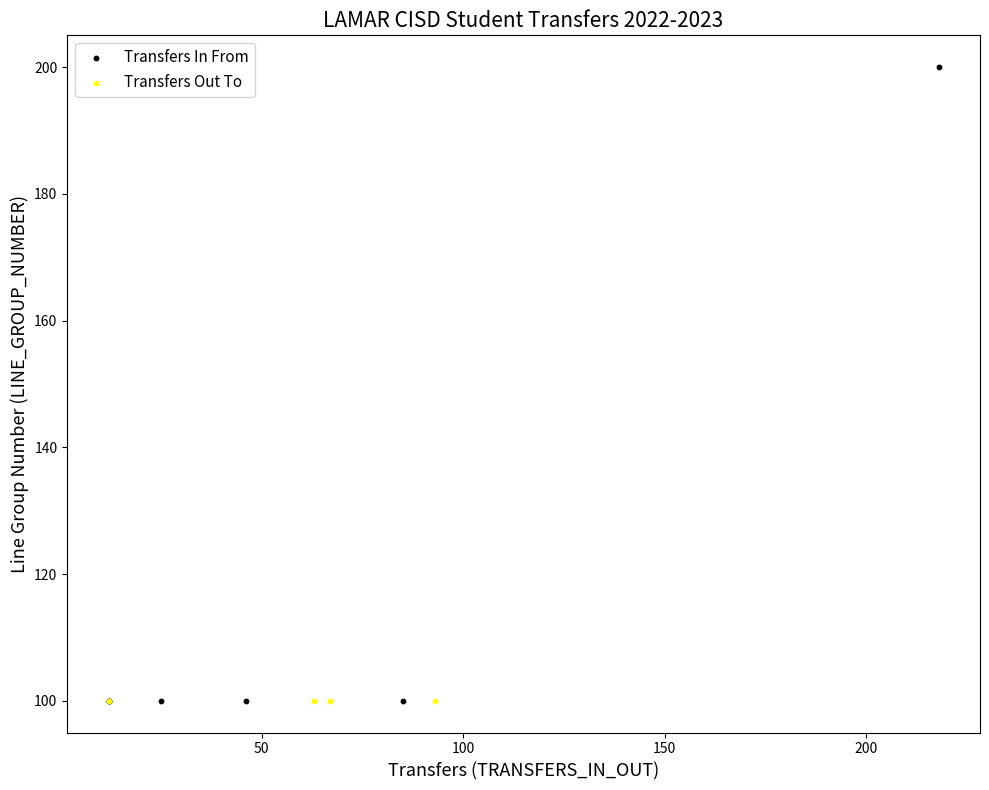

Which series contains the highest Y value?

Transfers In From